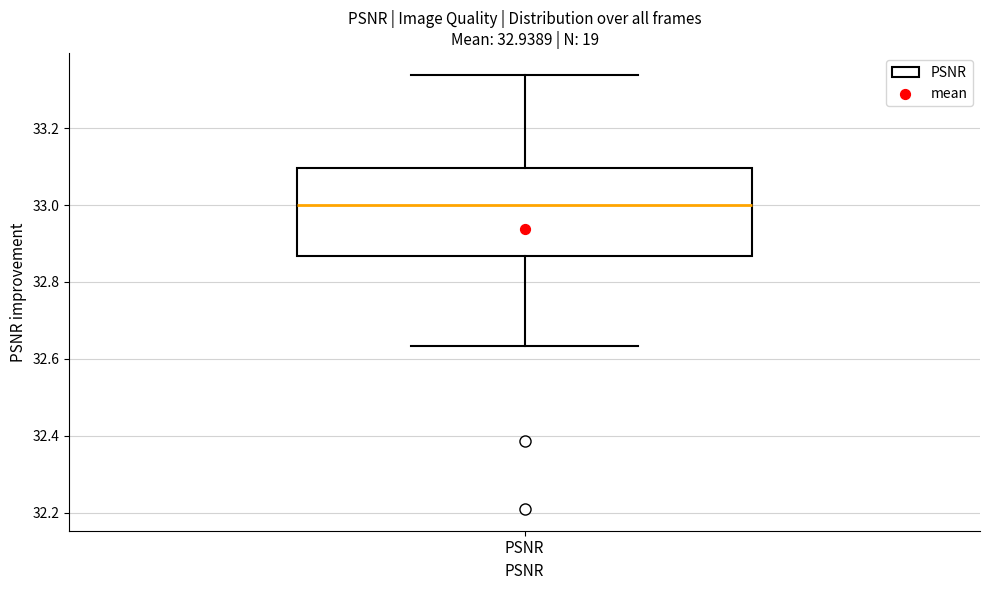

Transcribe this box plot: give where the median line is, the range the box spans, and where the two whiskers end, as read against the y-axis. The values are not printed on the chart, so give them approximately, as read against the axis.

median 33.00, box 32.86 to 33.10, whiskers 32.64 to 33.34